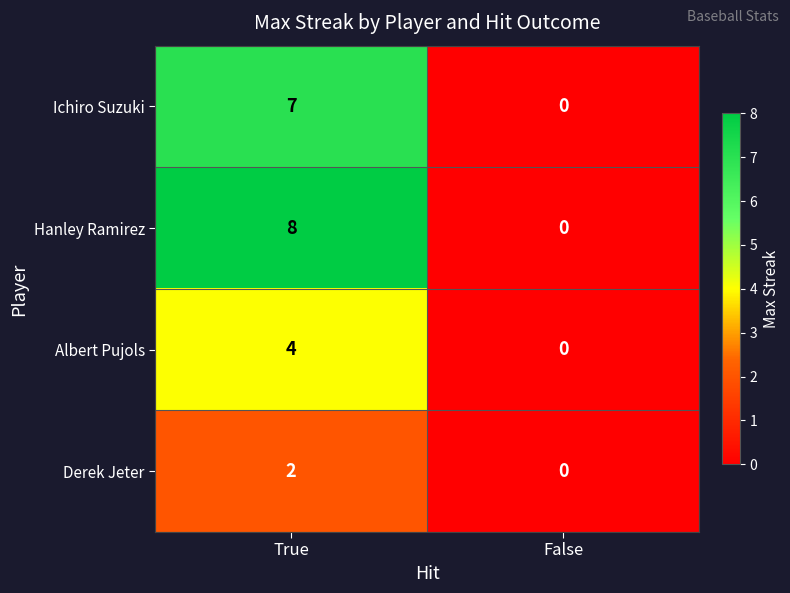

The Ichiro Suzuki series shows 7 at True. True or false?

True